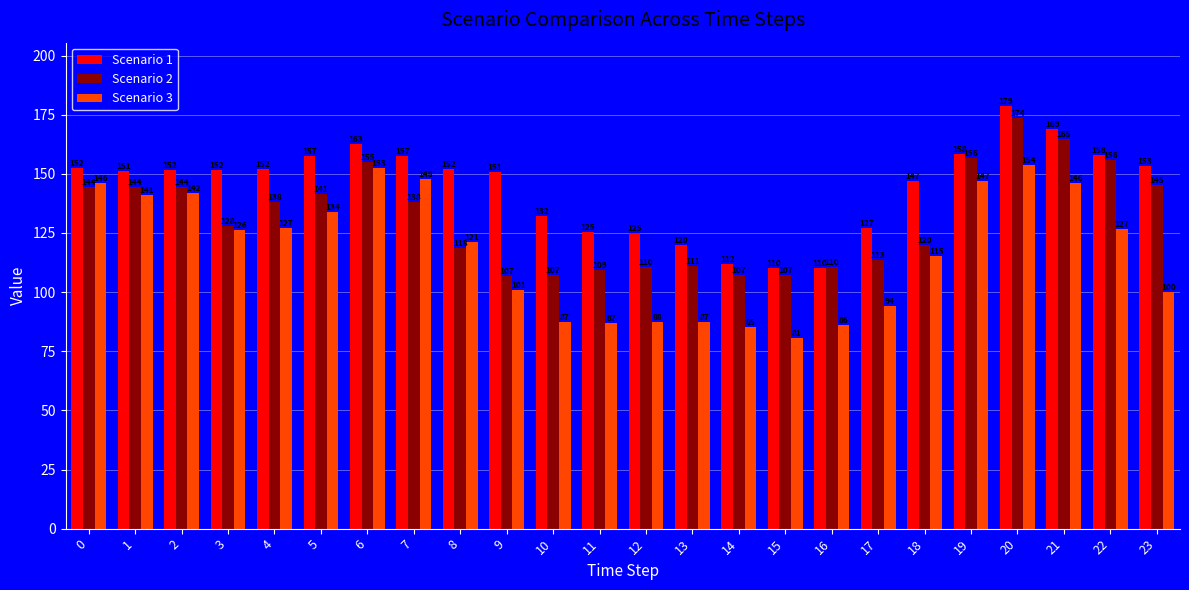

List the series in order of their overall mean, lowest first.

Scenario 3, Scenario 2, Scenario 1